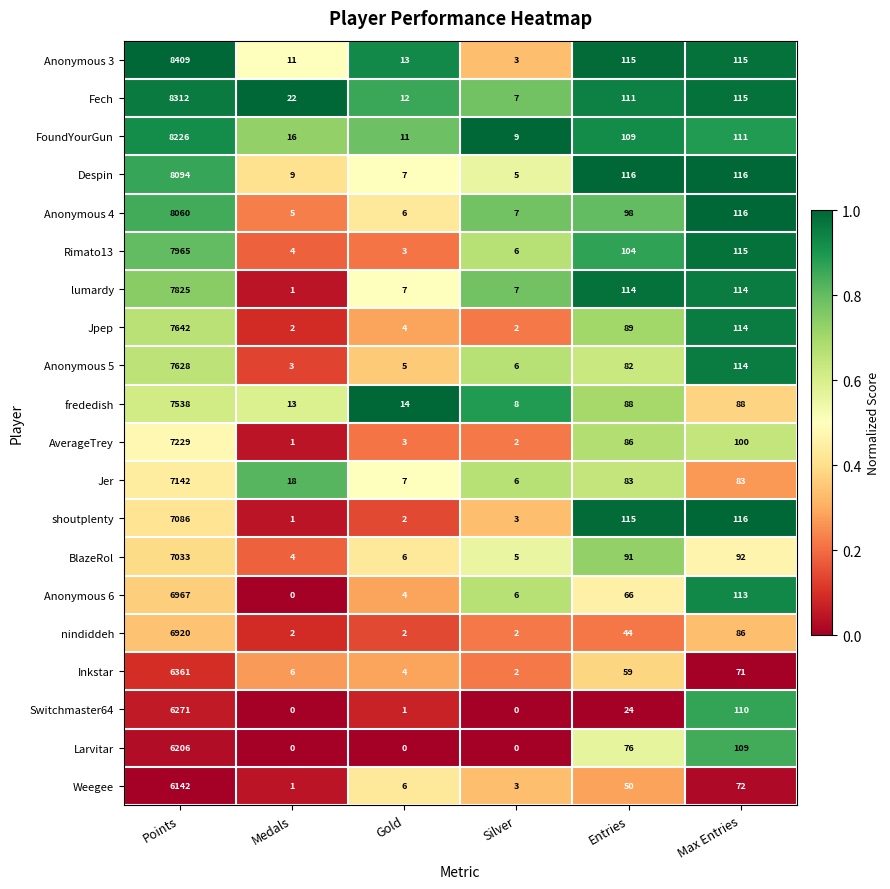

The Switchmaster64 series shows 110 at Max Entries. True or false?

True